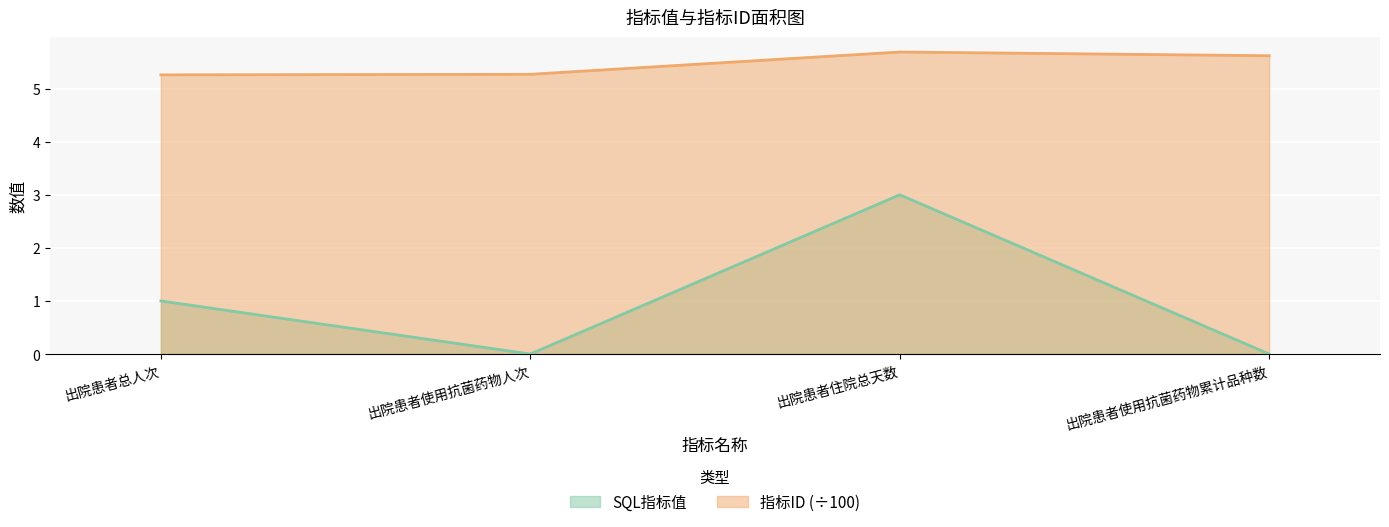

At which label does SQL指标值 reach its peak?

出院患者住院总天数